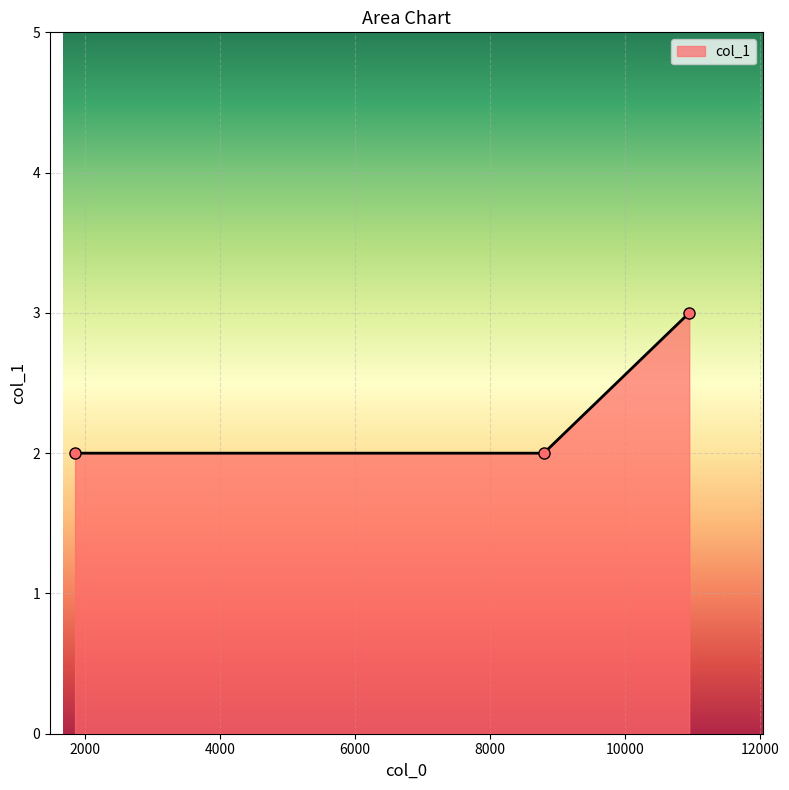

What is the maximum value shown in the chart?

3